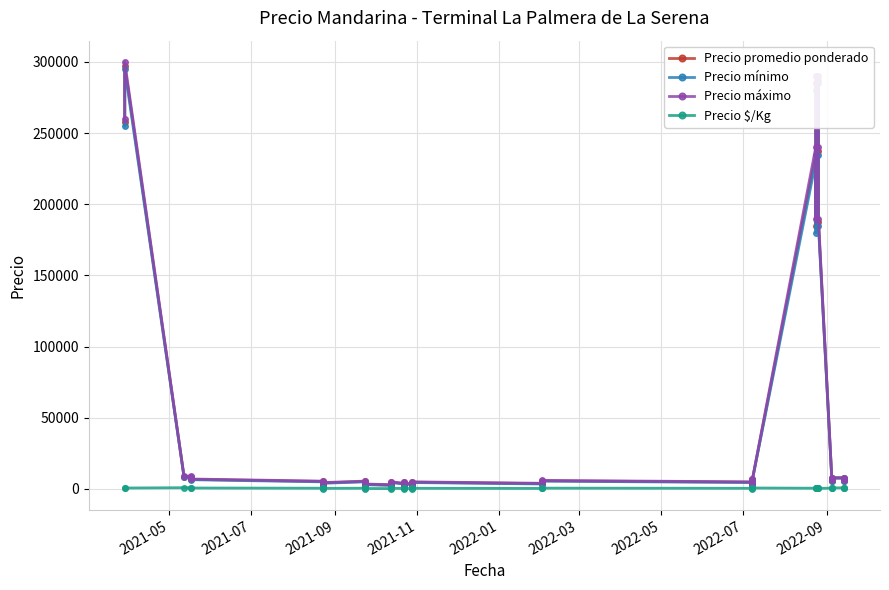

How many data points in Precio máximo are above 5500?

19